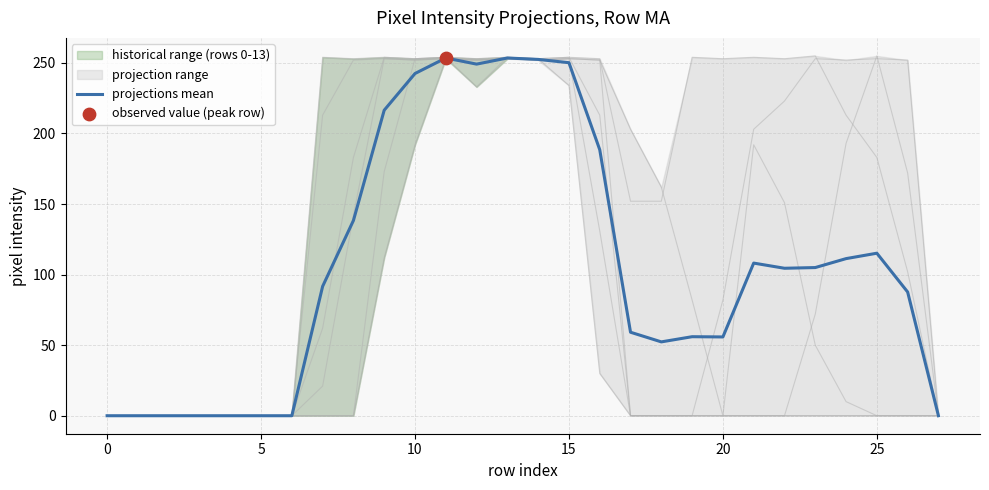

What is the ratio of the value at 26 to the value at 19?

1.6